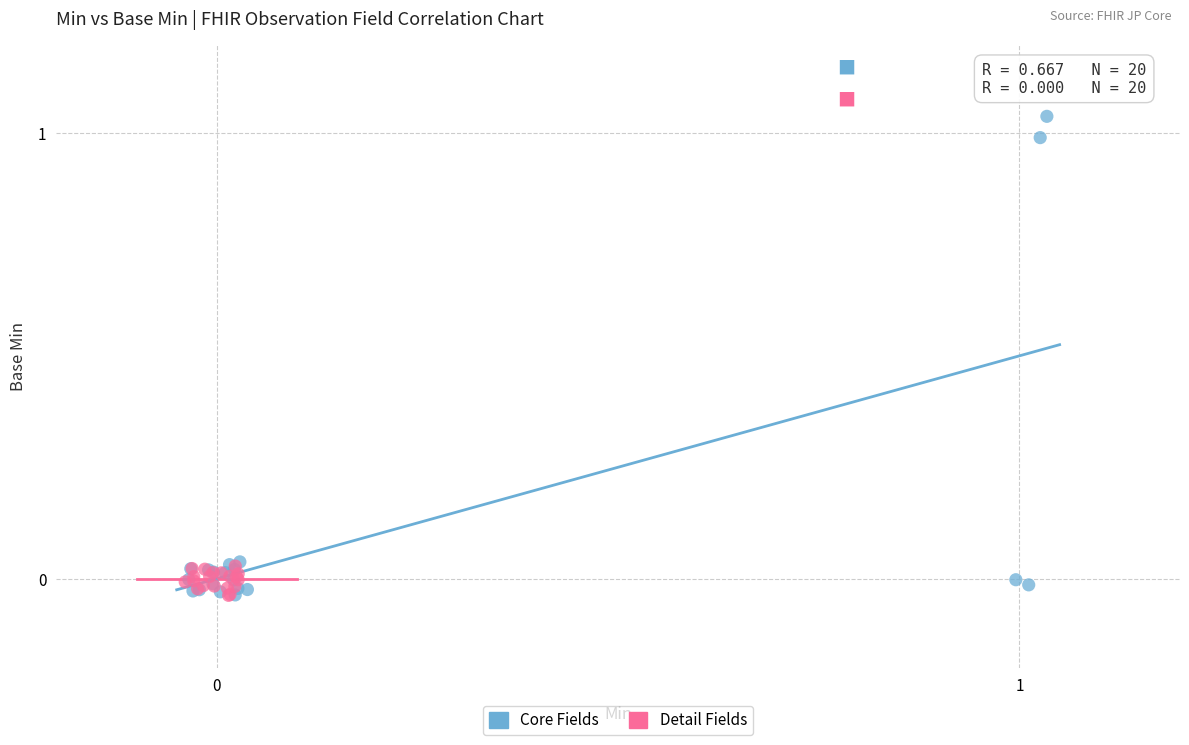

Which series reaches the maximum Y coordinate?

Core Fields